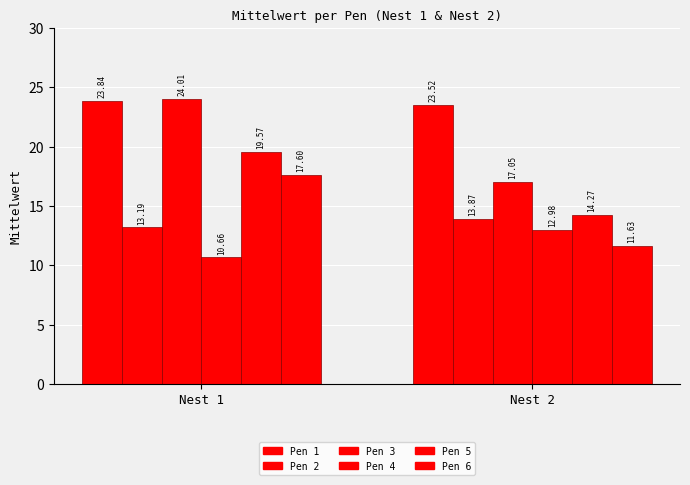

At which label does Pen 5 first exceed 19?

Nest 1